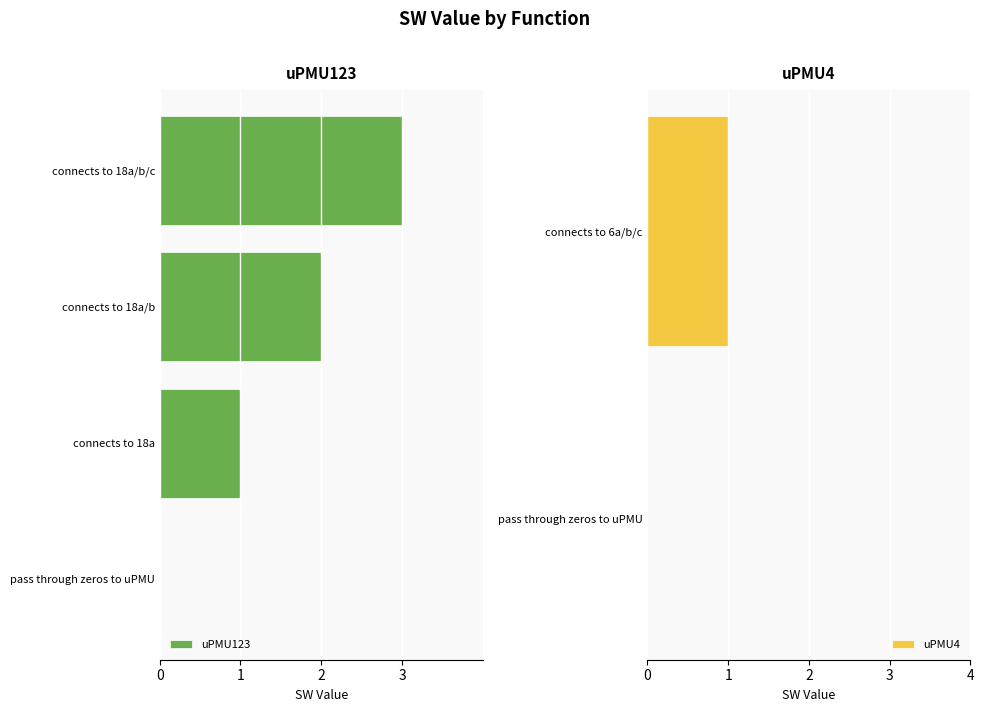

How many categories are shown in the chart?

4